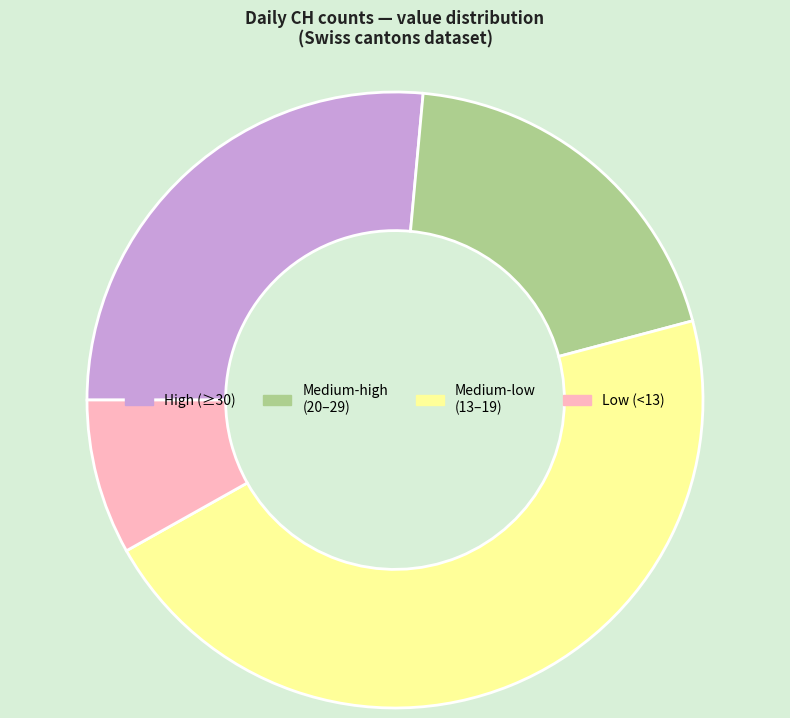

How many slices are in this pie chart?

4